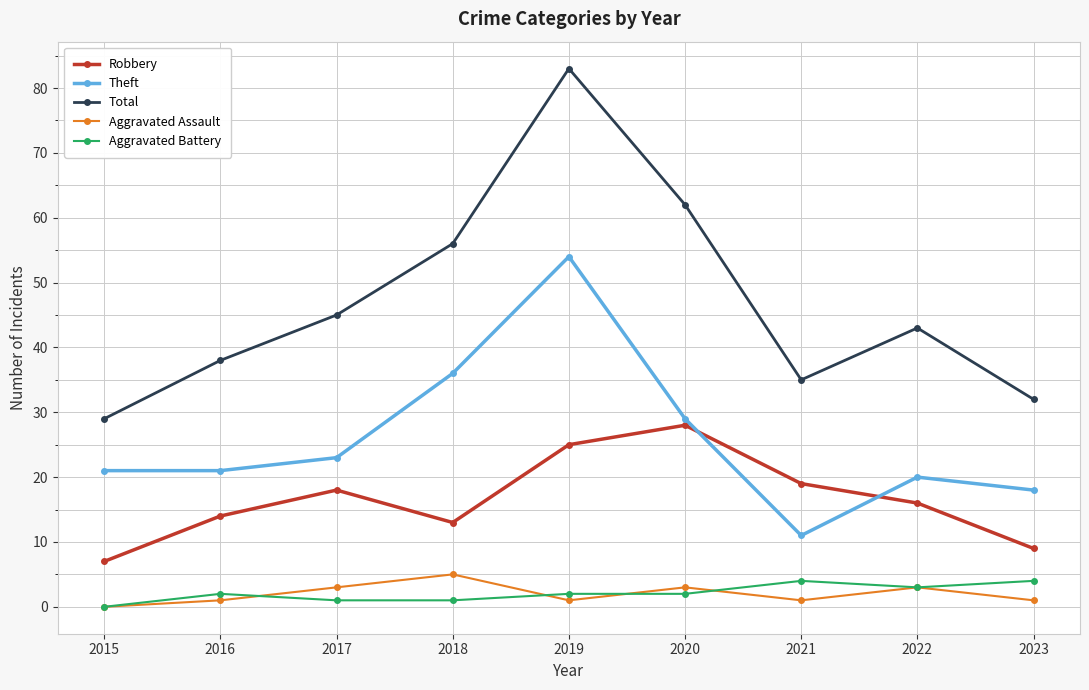

What is the difference between the highest and lowest values at 2015?

29